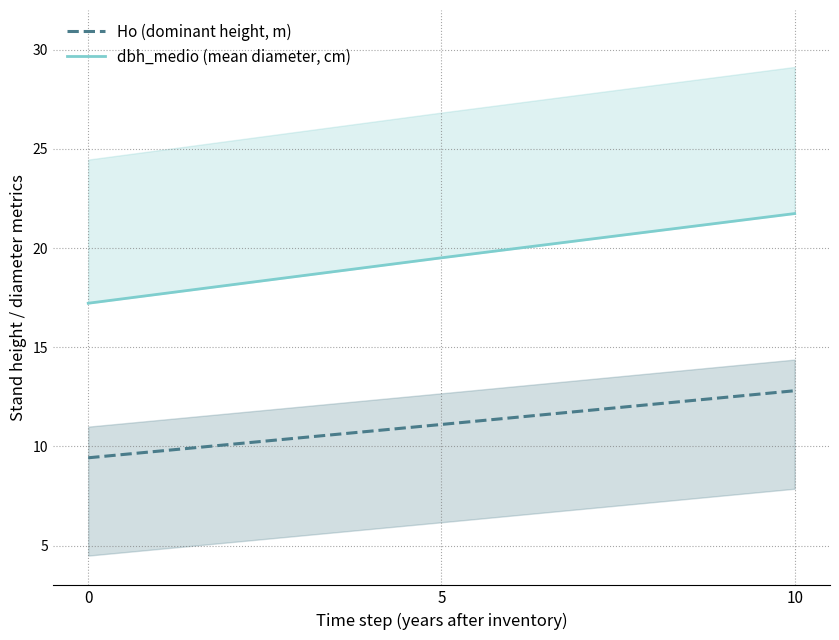

Does the chart have visible grid lines?

Yes